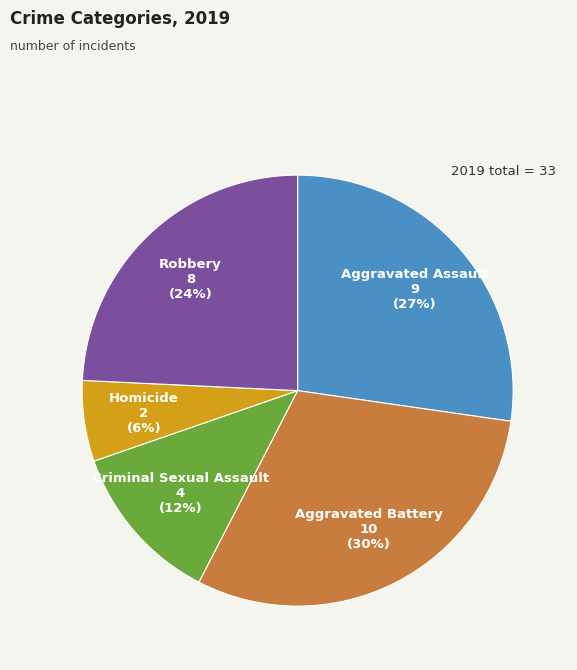

Does any single category account for the majority?

No